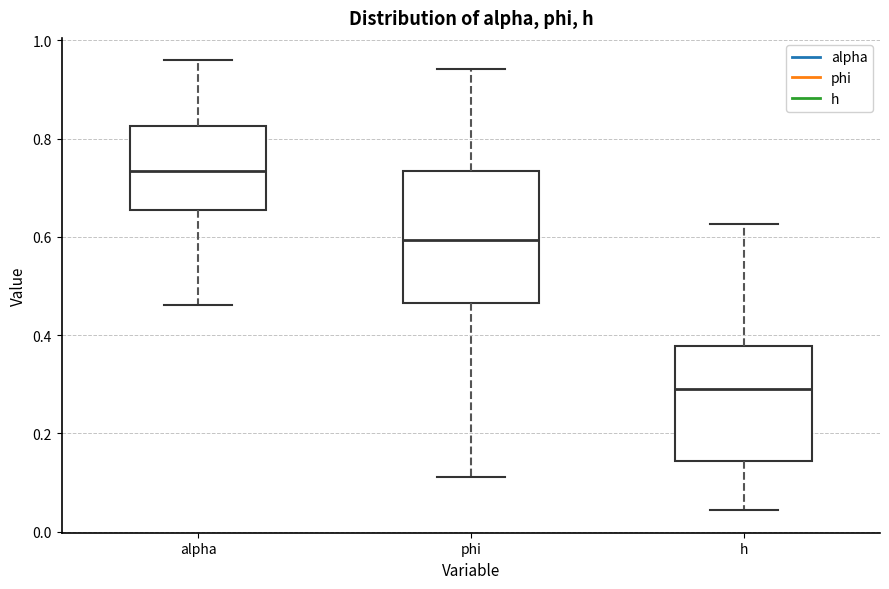

Where is the lower edge of the box for h on the y-axis? The values are not printed on the chart, so give them approximately, as read against the axis.

0.14